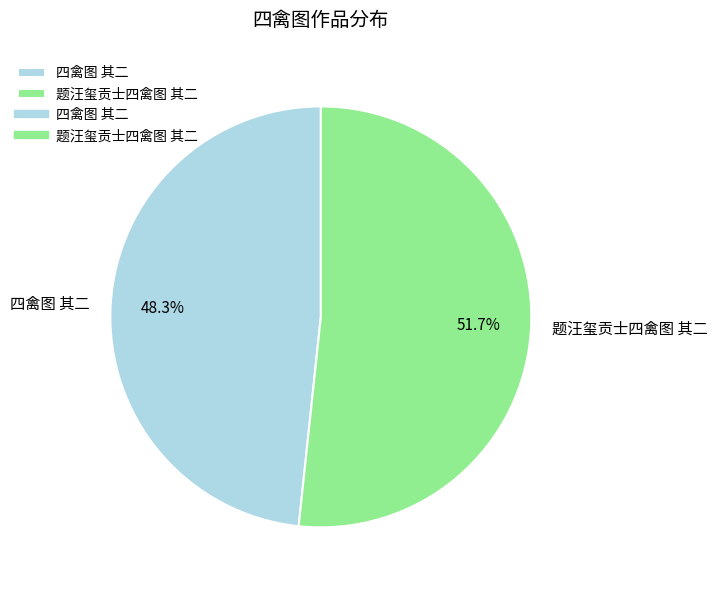

To the nearest percent, what is the difference between the largest and smallest slice percentages?

3%